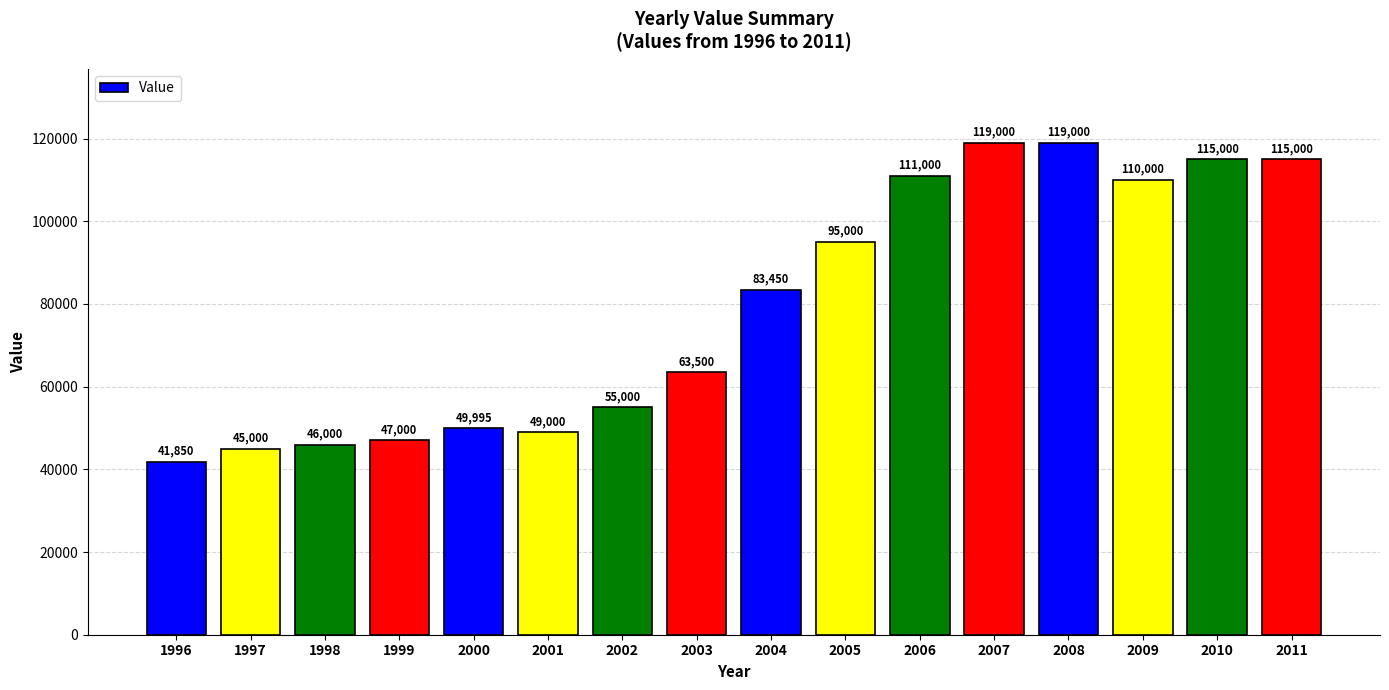

Is it true that the value at 2004 is 122123?

False